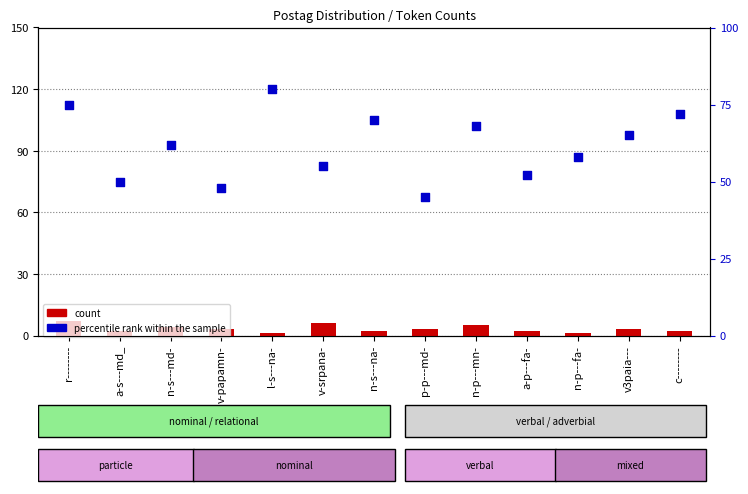

At which category is the sum across all series the highest?

r--------